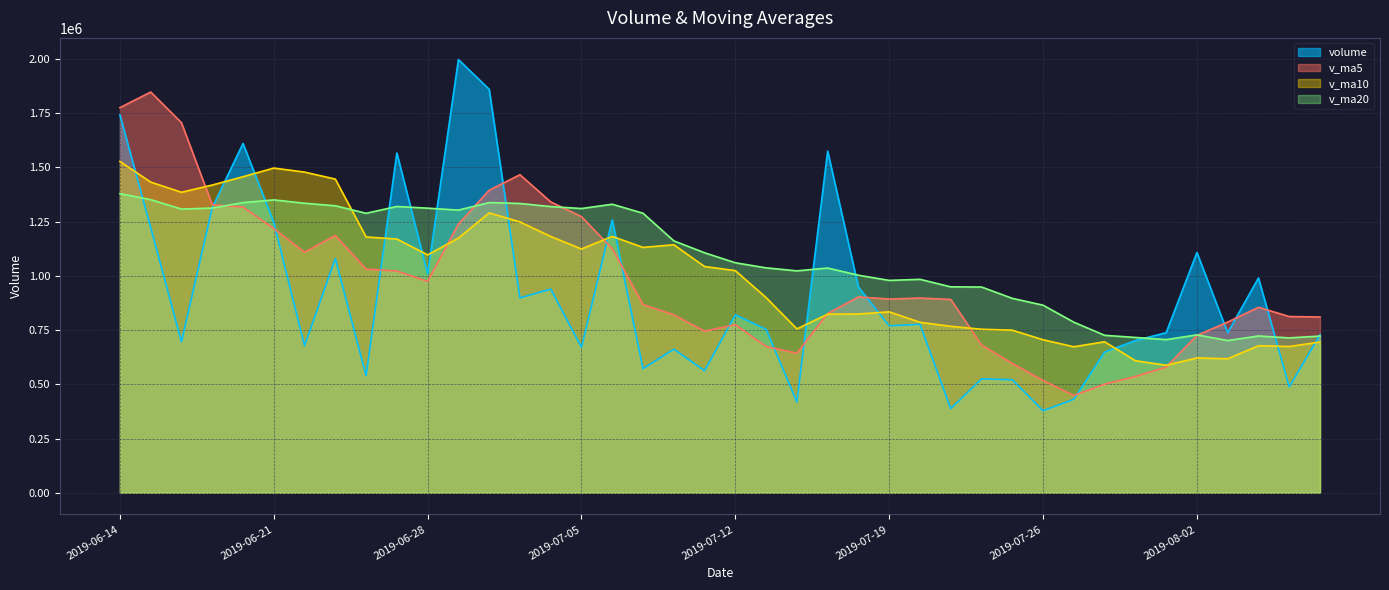

Does the chart have visible grid lines?

Yes